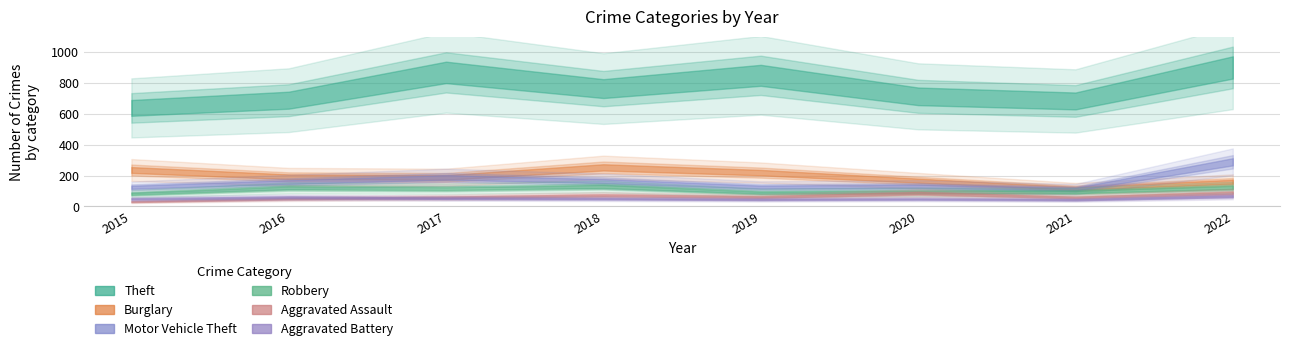

What is the sum of all Aggravated Assault values?

505